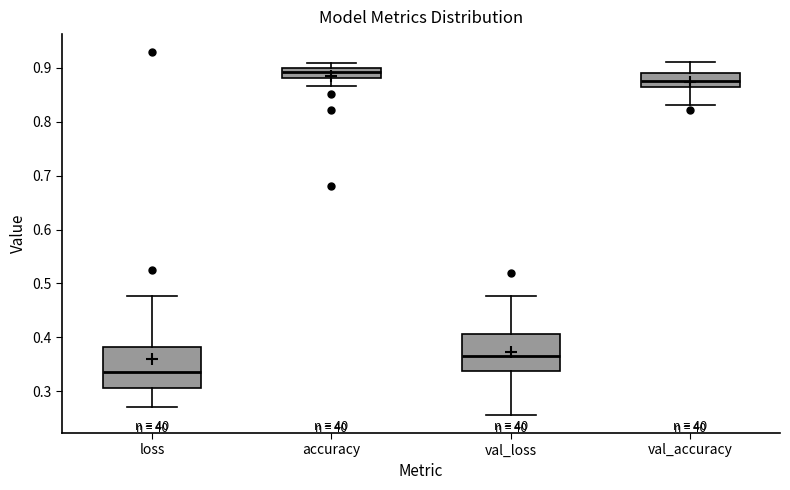

Reading left to right, read every box against the y-axis: the position of its median line, the range the box covers, and the ends of its whiskers. The values are not printed on the chart, so give them approximately, as read against the axis.

loss: median 0.34, box 0.31 to 0.38, whiskers 0.27 to 0.48
accuracy: median 0.89, box 0.88 to 0.90, whiskers 0.87 to 0.91
val_loss: median 0.36, box 0.34 to 0.41, whiskers 0.26 to 0.48
val_accuracy: median 0.88, box 0.86 to 0.89, whiskers 0.83 to 0.91